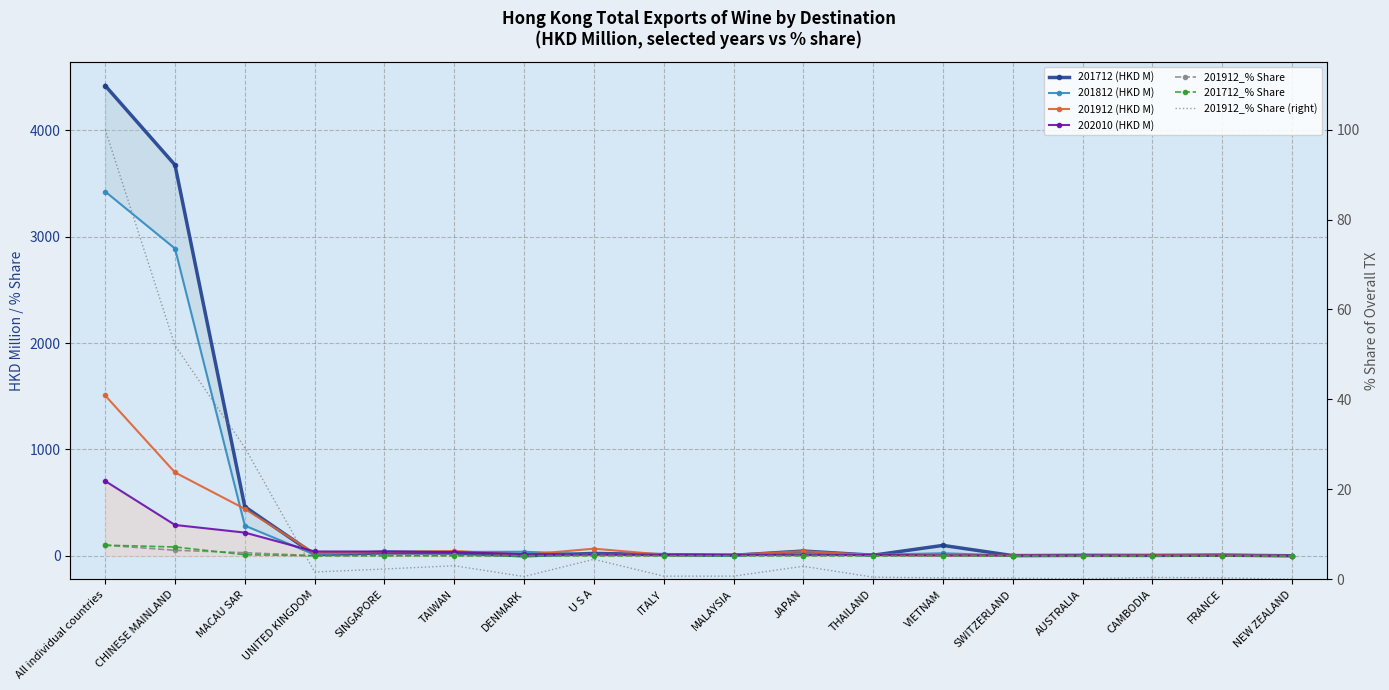

Is the value of 201712_% Share at SWITZERLAND greater than the value of 202010 (HKD M) at AUSTRALIA?

No